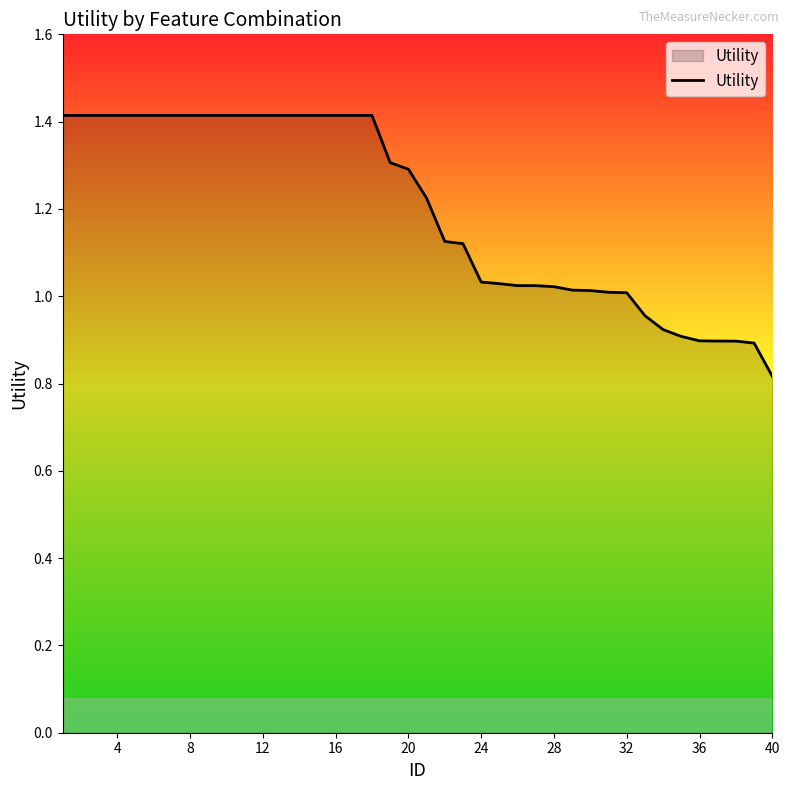

What is the difference between the maximum and minimum values?

0.6